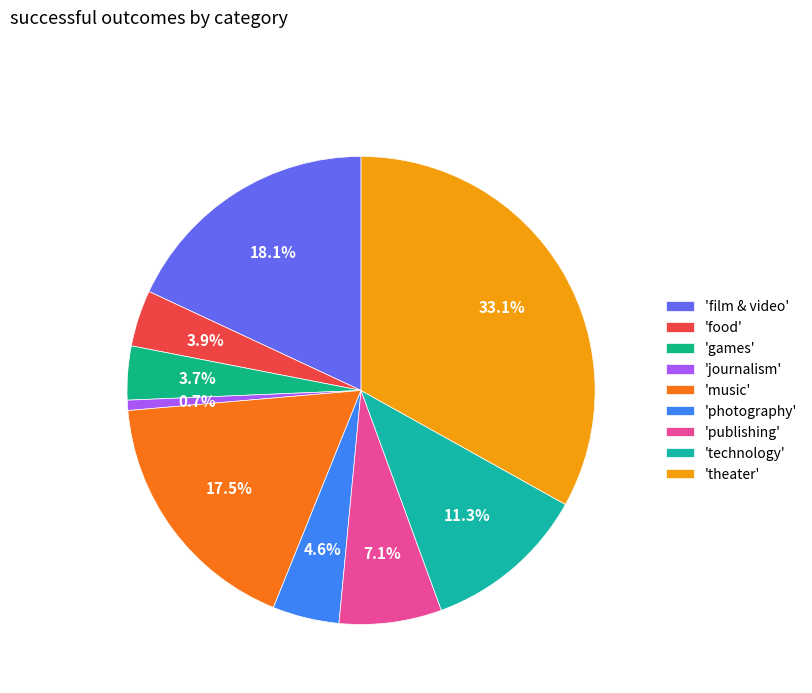

Which slice is the smallest?

'journalism'